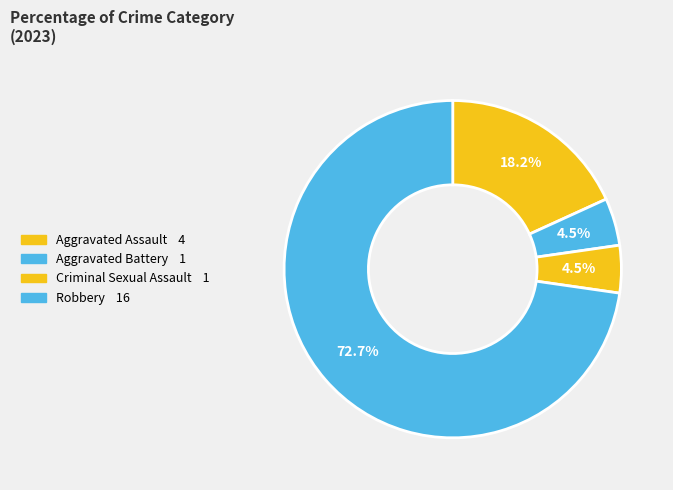

The Robbery slice represents 73% of the pie. True or false?

True